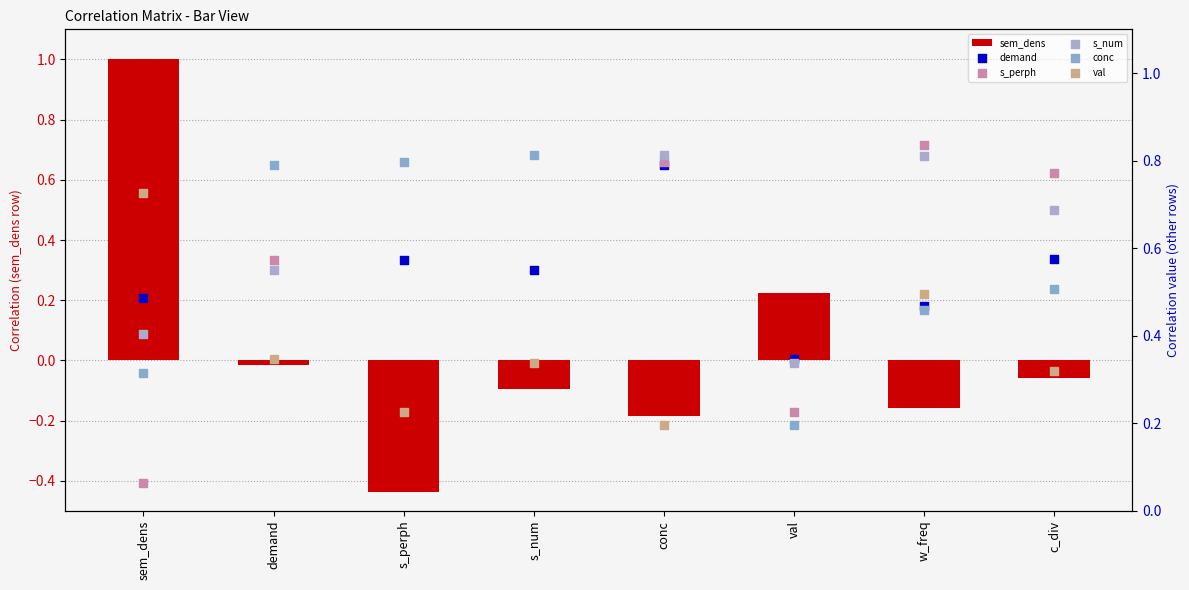

What are all the series names shown in the legend?

sem_dens, demand, s_perph, s_num, conc, val